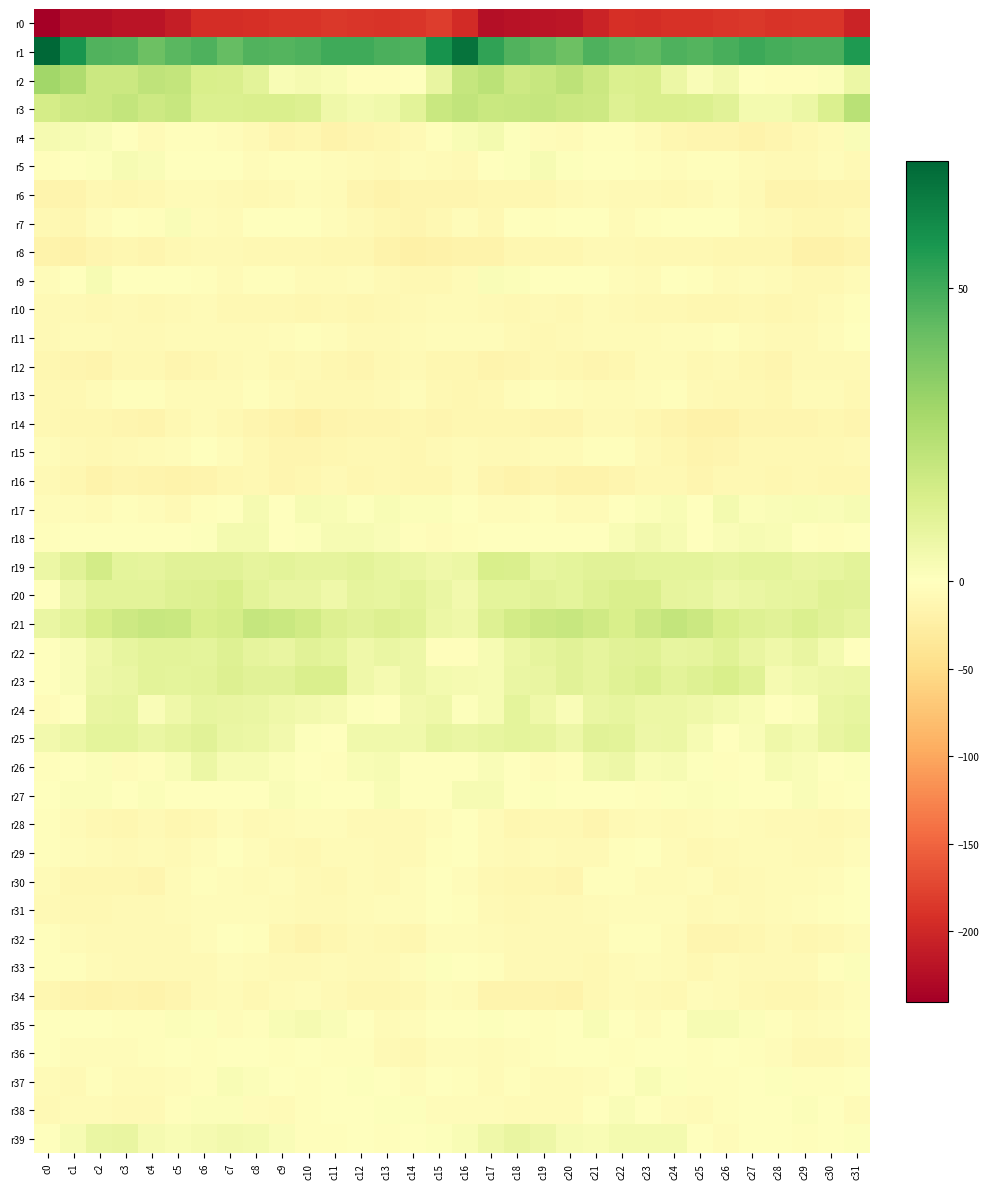

Reading left to right, extract all data points from this chart.

r0: c0=-240.1	c1=-223.5	c2=-223.9	c3=-217.9	c4=-219.0	c5=-209.5	c6=-195.0	c7=-193.6	c8=-191.8	c9=-189.3	c10=-188.7	c11=-184.8	c12=-186.4	c13=-187.8	c14=-186.7	c15=-180.3	c16=-196.1	c17=-223.9	c18=-220.6	c19=-217.8	c20=-217.6	c21=-203.4	c22=-192.7	c23=-194.0	c24=-190.2	c25=-189.7	c26=-187.0	c27=-184.5	c28=-187.7	c29=-187.5	c30=-186.0	c31=-202.7
r1: c0=71.7	c1=57.9	c2=47.0	c3=46.1	c4=41.2	c5=44.9	c6=47.6	c7=43.0	c8=46.9	c9=46.3	c10=47.4	c11=50.1	c12=49.9	c13=47.9	c14=47.5	c15=58.5	c16=68.2	c17=53.0	c18=47.0	c19=44.5	c20=41.1	c21=47.4	c22=45.3	c23=44.1	c24=47.5	c25=46.0	c26=48.6	c27=50.5	c28=49.0	c29=47.9	c30=47.7	c31=56.5
r2: c0=29.3	c1=25.9	c2=18.3	c3=18.1	c4=21.5	c5=20.6	c6=14.3	c7=13.7	c8=10.2	c9=2.4	c10=3.7	c11=2.6	c12=-2.3	c13=-3.2	c14=-0.1	c15=7.9	c16=19.6	c17=22.6	c18=17.8	c19=19.0	c20=22.2	c21=18.3	c22=13.1	c23=13.6	c24=6.9	c25=1.8	c26=4.5	c27=0.3	c28=-3.1	c29=-2.4	c30=1.4	c31=7.0
r3: c0=15.7	c1=17.9	c2=18.3	c3=20.7	c4=17.8	c5=19.2	c6=13.4	c7=13.1	c8=13.7	c9=13.5	c10=12.6	c11=5.7	c12=4.0	c13=5.5	c14=10.2	c15=18.7	c16=20.9	c17=18.8	c18=19.6	c19=19.7	c20=18.2	c21=17.6	c22=12.3	c23=13.4	c24=14.0	c25=13.2	c26=10.7	c27=3.9	c28=4.1	c29=6.9	c30=13.3	c31=23.3
r4: c0=3.7	c1=3.2	c2=2.1	c3=-1.8	c4=-7.0	c5=-3.4	c6=-2.5	c7=-4.8	c8=-9.3	c9=-13.4	c10=-12.9	c11=-17.2	c12=-14.9	c13=-11.8	c14=-9.4	c15=-3.1	c16=2.8	c17=4.1	c18=0.7	c19=-3.8	c20=-7.0	c21=-2.2	c22=-3.5	c23=-5.8	c24=-11.4	c25=-13.5	c26=-14.0	c27=-17.6	c28=-13.2	c29=-11.1	c30=-6.9	c31=2.0
r5: c0=-3.4	c1=-1.8	c2=0.6	c3=2.8	c4=1.9	c5=0.3	c6=-0.8	c7=-1.4	c8=-4.6	c9=-3.7	c10=-1.9	c11=-4.9	c12=-7.4	c13=-8.3	c14=-5.0	c15=-7.0	c16=-9.2	c17=-0.3	c18=1.1	c19=3.3	c20=0.9	c21=-0.4	c22=-0.9	c23=-2.4	c24=-4.9	c25=-2.2	c26=-3.2	c27=-5.8	c28=-7.8	c29=-7.5	c30=-4.0	c31=-7.5
r6: c0=-15.5	c1=-15.4	c2=-11.2	c3=-11.8	c4=-11.2	c5=-6.4	c6=-6.8	c7=-8.6	c8=-9.6	c9=-9.3	c10=-5.2	c11=-6.6	c12=-13.4	c13=-17.6	c14=-14.7	c15=-13.9	c16=-13.6	c17=-12.8	c18=-11.3	c19=-11.9	c20=-9.2	c21=-6.2	c22=-7.8	c23=-8.8	c24=-9.8	c25=-7.8	c26=-5.1	c27=-8.4	c28=-16.1	c29=-16.8	c30=-13.8	c31=-14.3
r7: c0=-10.6	c1=-12.2	c2=-4.1	c3=-1.1	c4=-2.2	c5=1.7	c6=-3.9	c7=-5.8	c8=-1.4	c9=-1.8	c10=-0.3	c11=-4.7	c12=-7.5	c13=-11.5	c14=-13.2	c15=-9.5	c16=-4.1	c17=-9.4	c18=-1.5	c19=-1.9	c20=-0.4	c21=0.5	c22=-6.3	c23=-3.5	c24=-1.4	c25=-0.8	c26=-1.6	c27=-5.8	c28=-9.2	c29=-12.3	c30=-12.5	c31=-8.6
r8: c0=-17.3	c1=-18.9	c2=-13.5	c3=-12.3	c4=-13.5	c5=-9.8	c6=-8.0	c7=-8.5	c8=-10.8	c9=-11.2	c10=-10.9	c11=-13.1	c12=-11.3	c13=-17.0	c14=-21.1	c15=-19.4	c16=-17.8	c17=-17.0	c18=-12.4	c19=-12.7	c20=-12.7	c21=-8.7	c22=-7.9	c23=-9.5	c24=-11.2	c25=-10.8	c26=-11.7	c27=-12.4	c28=-12.7	c29=-19.2	c30=-20.4	c31=-16.3
r9: c0=-4.1	c1=0.0	c2=2.8	c3=-0.6	c4=0.5	c5=0.4	c6=-2.8	c7=-7.4	c8=-3.4	c9=-2.1	c10=-5.7	c11=-6.2	c12=-5.5	c13=-9.1	c14=-11.2	c15=-11.1	c16=-7.5	c17=2.0	c18=1.4	c19=-0.4	c20=0.5	c21=-0.5	c22=-4.7	c23=-7.1	c24=-1.6	c25=-3.2	c26=-6.6	c27=-5.6	c28=-6.4	c29=-10.3	c30=-10.5	c31=-7.2
r10: c0=-8.8	c1=-9.3	c2=-9.5	c3=-9.4	c4=-10.1	c5=-7.6	c6=-7.4	c7=-9.7	c8=-9.5	c9=-11.2	c10=-12.0	c11=-10.1	c12=-11.5	c13=-11.2	c14=-8.1	c15=-7.2	c16=-7.1	c17=-8.9	c18=-9.6	c19=-9.4	c20=-9.7	c21=-7.1	c22=-8.4	c23=-9.7	c24=-10.0	c25=-11.6	c26=-11.5	c27=-10.2	c28=-11.9	c29=-10.1	c30=-6.4	c31=-3.2
r11: c0=-8.7	c1=-6.7	c2=-6.7	c3=-9.0	c4=-9.2	c5=-7.2	c6=-6.2	c7=-5.7	c8=-5.7	c9=-5.0	c10=-2.8	c11=-5.2	c12=-7.7	c13=-8.3	c14=-6.6	c15=-5.5	c16=-4.2	c17=-5.5	c18=-7.5	c19=-9.6	c20=-8.4	c21=-6.8	c22=-6.2	c23=-5.6	c24=-5.4	c25=-4.2	c26=-3.2	c27=-6.1	c28=-8.4	c29=-7.7	c30=-5.0	c31=-1.7
r12: c0=-12.4	c1=-14.9	c2=-16.2	c3=-10.5	c4=-10.6	c5=-13.6	c6=-12.7	c7=-8.8	c8=-6.3	c9=-9.4	c10=-9.1	c11=-11.4	c12=-13.9	c13=-10.6	c14=-9.0	c15=-11.8	c16=-12.7	c17=-16.2	c18=-13.9	c19=-10.0	c20=-11.5	c21=-13.9	c22=-11.6	c23=-7.2	c24=-7.0	c25=-10.0	c26=-9.1	c27=-12.9	c28=-13.2	c29=-9.1	c30=-8.9	c31=-9.1
r13: c0=-10.0	c1=-10.6	c2=-7.2	c3=-2.6	c4=-3.4	c5=-7.1	c6=-6.9	c7=-6.5	c8=-3.3	c9=-7.0	c10=-10.1	c11=-9.8	c12=-10.8	c13=-8.2	c14=-5.3	c15=-10.6	c16=-11.5	c17=-9.8	c18=-5.0	c19=-2.4	c20=-4.8	c21=-7.4	c22=-6.9	c23=-5.3	c24=-3.5	c25=-8.8	c26=-10.3	c27=-9.4	c28=-11.4	c29=-5.8	c30=-6.2	c31=-9.6
r14: c0=-9.7	c1=-12.5	c2=-11.9	c3=-13.2	c4=-15.6	c5=-10.2	c6=-7.1	c7=-10.7	c8=-14.5	c9=-17.6	c10=-20.7	c11=-15.7	c12=-13.8	c13=-14.0	c14=-13.1	c15=-14.1	c16=-11.9	c17=-12.1	c18=-11.8	c19=-14.4	c20=-14.5	c21=-8.4	c22=-7.8	c23=-12.6	c24=-15.0	c25=-19.2	c26=-19.7	c27=-13.9	c28=-14.7	c29=-13.2	c30=-13.0	c31=-13.5
r15: c0=-4.4	c1=-8.5	c2=-10.0	c3=-7.5	c4=-6.8	c5=-4.2	c6=-1.3	c7=-5.4	c8=-10.9	c9=-14.2	c10=-14.9	c11=-11.5	c12=-9.7	c13=-10.2	c14=-11.5	c15=-9.1	c16=-5.7	c17=-9.3	c18=-9.0	c19=-7.0	c20=-6.9	c21=-2.5	c22=-2.0	c23=-8.0	c24=-11.9	c25=-15.3	c26=-13.6	c27=-10.8	c28=-9.6	c29=-10.5	c30=-11.2	c31=-7.8
r16: c0=-8.2	c1=-13.0	c2=-18.3	c3=-14.7	c4=-16.2	c5=-18.3	c6=-15.2	c7=-12.6	c8=-9.8	c9=-13.2	c10=-11.8	c11=-9.0	c12=-11.3	c13=-10.9	c14=-11.8	c15=-11.4	c16=-7.1	c17=-14.7	c18=-17.3	c19=-14.3	c20=-17.9	c21=-17.2	c22=-14.2	c23=-11.1	c24=-10.7	c25=-13.6	c26=-10.4	c27=-9.6	c28=-11.4	c29=-10.6	c30=-12.6	c31=-11.4
r17: c0=-4.5	c1=-5.5	c2=-6.0	c3=-3.1	c4=-4.5	c5=-7.6	c6=-2.9	c7=-0.3	c8=3.4	c9=-0.6	c10=3.2	c11=2.3	c12=0.9	c13=2.8	c14=1.3	c15=1.3	c16=-0.1	c17=-4.9	c18=-4.5	c19=-3.3	c20=-5.8	c21=-6.4	c22=-1.7	c23=1.6	c24=2.4	c25=-0.5	c26=3.9	c27=1.3	c28=2.0	c29=2.3	c30=1.9	c31=3.4
r18: c0=-2.5	c1=-1.9	c2=-0.8	c3=-1.5	c4=-0.2	c5=-0.8	c6=0.9	c7=4.3	c8=4.5	c9=0.1	c10=0.7	c11=3.0	c12=2.9	c13=1.7	c14=-3.0	c15=-5.1	c16=-3.6	c17=-0.6	c18=-1.2	c19=-1.2	c20=-0.1	c21=-0.6	c22=2.4	c23=5.0	c24=2.9	c25=-0.5	c26=1.7	c27=3.3	c28=2.5	c29=0.2	c30=-2.9	c31=-0.8
r19: c0=6.8	c1=11.2	c2=15.9	c3=9.6	c4=9.2	c5=10.8	c6=10.6	c7=10.9	c8=9.0	c9=10.1	c10=9.4	c11=9.3	c12=10.5	c13=8.7	c14=7.8	c15=5.8	c16=7.1	c17=14.5	c18=13.8	c19=8.7	c20=9.5	c21=10.7	c22=11.1	c23=9.7	c24=9.9	c25=9.9	c26=8.9	c27=9.9	c28=10.0	c29=8.2	c30=8.9	c31=10.5
r20: c0=-0.1	c1=6.6	c2=10.5	c3=10.1	c4=10.5	c5=12.1	c6=12.8	c7=14.4	c8=10.6	c9=8.4	c10=8.2	c11=6.1	c12=9.0	c13=8.8	c14=10.3	c15=7.6	c16=5.0	c17=9.6	c18=10.0	c19=10.7	c20=10.1	c21=12.3	c22=13.6	c23=13.5	c24=9.5	c25=8.6	c26=6.5	c27=7.3	c28=8.9	c29=9.2	c30=11.3	c31=10.8
r21: c0=7.5	c1=10.6	c2=14.8	c3=17.6	c4=19.6	c5=18.7	c6=14.5	c7=15.6	c8=20.0	c9=18.9	c10=16.4	c11=12.6	c12=10.7	c13=12.7	c14=11.7	c15=6.8	c16=6.0	c17=12.1	c18=16.1	c19=18.3	c20=19.5	c21=17.0	c22=14.1	c23=17.4	c24=20.2	c25=18.2	c26=14.5	c27=11.9	c28=10.8	c29=13.0	c30=11.2	c31=9.1
r22: c0=-1.2	c1=1.9	c2=5.7	c3=8.7	c4=10.3	c5=10.2	c6=10.1	c7=12.0	c8=9.5	c9=8.3	c10=11.1	c11=9.6	c12=5.8	c13=7.5	c14=6.3	c15=-2.5	c16=-3.6	c17=2.9	c18=7.0	c19=9.1	c20=10.9	c21=9.4	c22=11.1	c23=11.5	c24=8.5	c25=9.3	c26=11.5	c27=7.9	c28=6.0	c29=8.2	c30=4.2	c31=-0.3
r23: c0=0.2	c1=1.7	c2=6.5	c3=7.5	c4=10.2	c5=9.9	c6=10.4	c7=12.8	c8=11.1	c9=10.9	c10=13.8	c11=13.7	c12=6.1	c13=3.5	c14=6.3	c15=4.0	c16=3.8	c17=3.3	c18=7.4	c19=8.1	c20=10.8	c21=9.4	c22=11.4	c23=13.0	c24=10.3	c25=12.0	c26=14.5	c27=11.6	c28=3.6	c29=5.1	c30=6.5	c31=7.3
r24: c0=-3.9	c1=-0.1	c2=8.3	c3=8.8	c4=1.7	c5=6.1	c6=8.6	c7=7.9	c8=7.4	c9=6.1	c10=4.9	c11=3.6	c12=1.1	c13=0.4	c14=4.6	c15=5.6	c16=1.0	c17=3.2	c18=10.0	c19=6.0	c20=1.8	c21=7.6	c22=8.9	c23=7.3	c24=7.2	c25=5.7	c26=4.5	c27=2.8	c28=0.4	c29=1.2	c30=7.5	c31=8.4
r25: c0=4.6	c1=7.2	c2=9.7	c3=10.0	c4=7.4	c5=9.5	c6=10.8	c7=7.7	c8=7.0	c9=4.8	c10=0.8	c11=-0.4	c12=5.4	c13=5.1	c14=5.5	c15=8.4	c16=7.4	c17=8.9	c18=9.8	c19=9.5	c20=6.5	c21=10.7	c22=10.3	c23=6.5	c24=6.9	c25=3.1	c26=-0.5	c27=1.7	c28=6.0	c29=4.1	c30=8.2	c31=9.9
r26: c0=-2.1	c1=-0.4	c2=1.4	c3=-4.5	c4=-3.0	c5=2.6	c6=6.9	c7=3.0	c8=3.3	c9=1.5	c10=-1.6	c11=-3.2	c12=2.6	c13=3.3	c14=-0.6	c15=0.4	c16=0.1	c17=2.1	c18=-0.9	c19=-4.7	c20=-1.9	c21=5.2	c22=6.2	c23=2.3	c24=2.9	c25=0.6	c26=-3.0	c27=-1.0	c28=3.3	c29=1.7	c30=-0.1	c31=1.0
r27: c0=0.3	c1=1.3	c2=1.5	c3=-0.3	c4=1.4	c5=-1.5	c6=-0.7	c7=-1.6	c8=-0.8	c9=1.7	c10=0.7	c11=0.4	c12=-0.2	c13=2.8	c14=-1.7	c15=-0.9	c16=3.3	c17=3.1	c18=0.4	c19=0.9	c20=0.3	c21=-1.5	c22=-0.6	c23=-2.3	c24=0.9	c25=1.3	c26=0.7	c27=-0.1	c28=0.5	c29=2.1	c30=-2.9	c31=-1.3
r28: c0=-2.3	c1=-6.5	c2=-10.5	c3=-11.4	c4=-8.4	c5=-12.7	c6=-11.2	c7=-5.6	c8=-7.8	c9=-7.1	c10=-5.3	c11=-4.0	c12=-8.4	c13=-8.0	c14=-9.0	c15=-5.1	c16=-1.0	c17=-7.0	c18=-11.5	c19=-9.7	c20=-9.4	c21=-13.5	c22=-8.6	c23=-6.0	c24=-8.1	c25=-6.4	c26=-4.3	c27=-5.7	c28=-8.9	c29=-8.2	c30=-9.6	c31=-8.7
r29: c0=-2.1	c1=-5.4	c2=-7.4	c3=-7.6	c4=-7.5	c5=-8.3	c6=-5.4	c7=-1.3	c8=-4.1	c9=-9.4	c10=-9.9	c11=-6.5	c12=-6.7	c13=-8.2	c14=-8.1	c15=-2.2	c16=-1.8	c17=-5.7	c18=-7.7	c19=-6.9	c20=-8.5	c21=-7.7	c22=-3.7	c23=-1.3	c24=-6.1	c25=-10.7	c26=-8.4	c27=-6.2	c28=-7.5	c29=-8.4	c30=-7.6	c31=-5.2
r30: c0=-6.9	c1=-11.3	c2=-11.3	c3=-11.9	c4=-14.5	c5=-6.5	c6=-2.1	c7=-5.2	c8=-6.0	c9=-5.1	c10=-7.7	c11=-10.6	c12=-6.5	c13=-7.6	c14=-4.9	c15=-1.3	c16=-4.6	c17=-10.8	c18=-11.4	c19=-12.8	c20=-13.5	c21=-3.5	c22=-2.9	c23=-6.0	c24=-5.7	c25=-5.4	c26=-9.8	c27=-9.2	c28=-6.5	c29=-7.0	c30=-3.9	c31=-1.5
r31: c0=-7.8	c1=-10.0	c2=-10.7	c3=-9.4	c4=-7.9	c5=-7.1	c6=-4.2	c7=-4.5	c8=-4.4	c9=-6.9	c10=-7.5	c11=-8.1	c12=-7.0	c13=-4.8	c14=-4.1	c15=-0.8	c16=-2.4	c17=-9.0	c18=-10.8	c19=-8.3	c20=-8.5	c21=-5.8	c22=-3.8	c23=-4.7	c24=-5.0	c25=-7.8	c26=-7.3	c27=-8.5	c28=-6.0	c29=-4.4	c30=-3.7	c31=-0.1
r32: c0=-3.6	c1=-6.5	c2=-8.3	c3=-8.5	c4=-7.9	c5=-8.4	c6=-5.5	c7=-1.8	c8=-3.7	c9=-11.6	c10=-16.1	c11=-12.9	c12=-8.9	c13=-9.7	c14=-12.1	c15=-5.5	c16=-4.7	c17=-6.5	c18=-8.2	c19=-8.6	c20=-7.9	c21=-8.4	c22=-3.4	c23=-1.9	c24=-5.8	c25=-14.9	c26=-15.0	c27=-11.7	c28=-8.3	c29=-11.4	c30=-10.5	c31=-6.0
r33: c0=-2.2	c1=-3.2	c2=-7.2	c3=-7.9	c4=-8.3	c5=-9.3	c6=-8.2	c7=-4.2	c8=-6.4	c9=-8.9	c10=-8.2	c11=-7.3	c12=-8.7	c13=-8.3	c14=-5.2	c15=0.8	c16=-0.3	c17=-3.5	c18=-7.9	c19=-7.9	c20=-8.9	c21=-9.6	c22=-6.4	c23=-4.3	c24=-7.3	c25=-9.6	c26=-7.5	c27=-7.8	c28=-9.0	c29=-7.5	c30=-3.0	c31=1.3
r34: c0=-11.8	c1=-15.8	c2=-17.5	c3=-15.9	c4=-17.4	c5=-13.6	c6=-8.1	c7=-6.9	c8=-10.6	c9=-7.1	c10=-4.5	c11=-9.0	c12=-11.9	c13=-12.4	c14=-10.4	c15=-4.7	c16=-6.7	c17=-15.7	c18=-16.9	c19=-16.1	c20=-17.7	c21=-11.0	c22=-6.9	c23=-8.2	c24=-10.3	c25=-5.4	c26=-6.1	c27=-10.4	c28=-12.5	c29=-12.0	c30=-8.8	c31=-4.2
r35: c0=-0.4	c1=0.2	c2=-0.2	c3=-3.0	c4=-2.3	c5=1.2	c6=0.9	c7=-4.7	c8=-3.1	c9=2.6	c10=3.8	c11=1.9	c12=-0.5	c13=-5.8	c14=-5.0	c15=-1.0	c16=-0.5	c17=1.1	c18=-1.5	c19=-2.9	c20=-1.8	c21=2.4	c22=-1.2	c23=-5.5	c24=-0.5	c25=3.2	c26=3.2	c27=1.4	c28=-2.7	c29=-6.2	c30=-4.2	c31=-2.7
r36: c0=-1.6	c1=-4.5	c2=-5.6	c3=-4.1	c4=-2.6	c5=-0.1	c6=-3.2	c7=-1.4	c8=-0.6	c9=-2.1	c10=-1.1	c11=-2.9	c12=-3.7	c13=-8.4	c14=-10.6	c15=-5.2	c16=-4.3	c17=-5.6	c18=-5.3	c19=-3.5	c20=-1.5	c21=-1.1	c22=-3.0	c23=-1.1	c24=-1.0	c25=-1.9	c26=-1.6	c27=-3.2	c28=-4.9	c29=-9.9	c30=-9.4	c31=-6.0
r37: c0=-6.3	c1=-8.2	c2=-3.2	c3=-5.6	c4=-6.1	c5=-5.0	c6=-2.8	c7=2.4	c8=1.3	c9=-0.8	c10=-3.5	c11=-1.5	c12=0.9	c13=-1.5	c14=-4.0	c15=-0.6	c16=-3.2	c17=-5.9	c18=-3.5	c19=-6.1	c20=-5.8	c21=-4.8	c22=-0.6	c23=2.5	c24=1.0	c25=-2.5	c26=-3.3	c27=-0.3	c28=0.8	c29=-3.1	c30=-2.8	c31=-0.1
r38: c0=-8.6	c1=-7.0	c2=-5.6	c3=-7.6	c4=-7.5	c5=-2.6	c6=1.2	c7=1.3	c8=-3.8	c9=-6.3	c10=-3.6	c11=-1.8	c12=-0.1	c13=0.7	c14=0.9	c15=-4.1	c16=-5.0	c17=-4.8	c18=-6.8	c19=-7.4	c20=-6.4	c21=-0.7	c22=1.8	c23=-0.4	c24=-5.4	c25=-5.6	c26=-2.9	c27=-1.0	c28=0.3	c29=1.1	c30=-0.5	c31=-6.0
r39: c0=-1.9	c1=3.0	c2=7.6	c3=8.0	c4=3.8	c5=2.7	c6=3.4	c7=4.9	c8=4.3	c9=2.1	c10=-2.9	c11=-3.2	c12=0.4	c13=-2.0	c14=-1.4	c15=1.1	c16=2.5	c17=5.6	c18=8.3	c19=6.7	c20=2.9	c21=2.7	c22=4.3	c23=4.4	c24=4.2	c25=-0.1	c26=-3.8	c27=-1.8	c28=0.1	c29=-2.6	c30=-0.5	c31=0.9